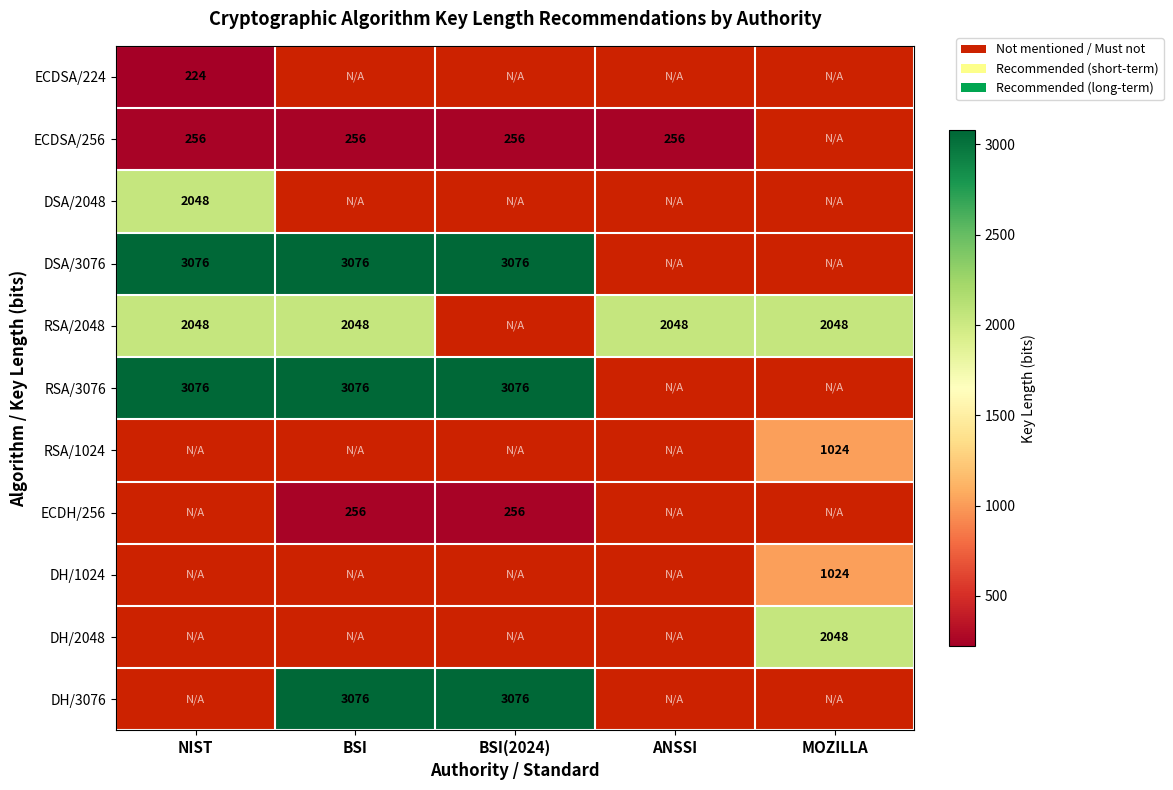

How many categories are shown in the chart?

5